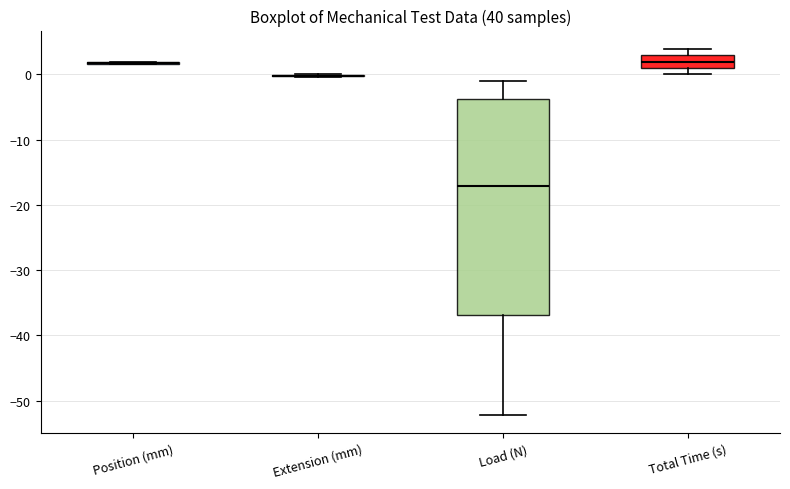

Reading left to right, read every box against the y-axis: the position of its median line, the range the box covers, and the ends of its whiskers. The values are not printed on the chart, so give them approximately, as read against the axis.

Position (mm): box collapsed to a line at 2, whiskers 2 to 2
Extension (mm): box collapsed to a line at 0, whiskers 0 to 0
Load (N): median -17, box -37 to -4, whiskers -52 to -1
Total Time (s): median 2, box 1 to 3, whiskers 0 to 4